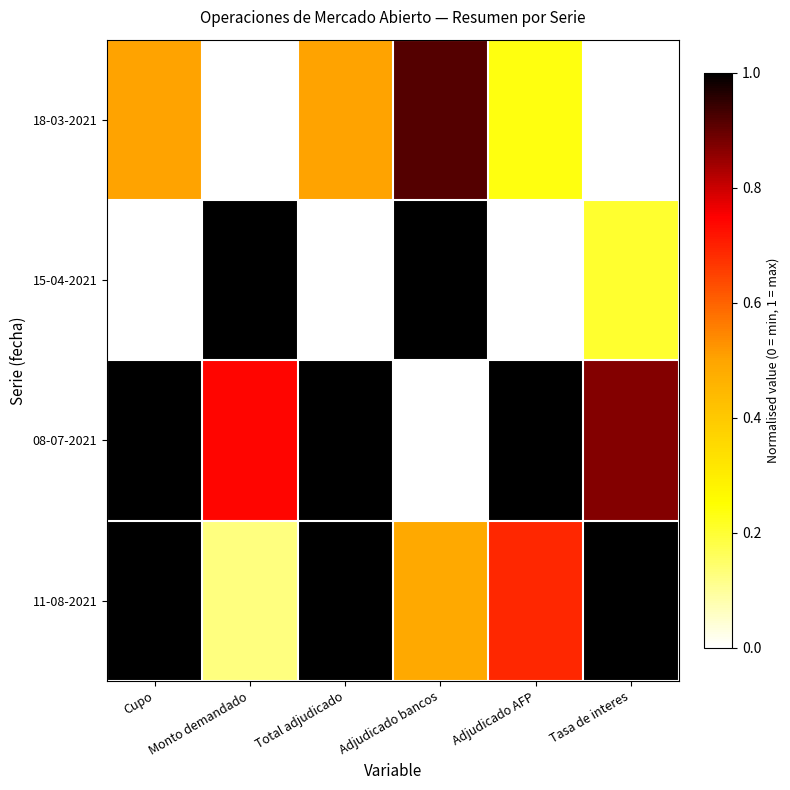

At which category does the chart reach its peak across all series?

Monto demandado